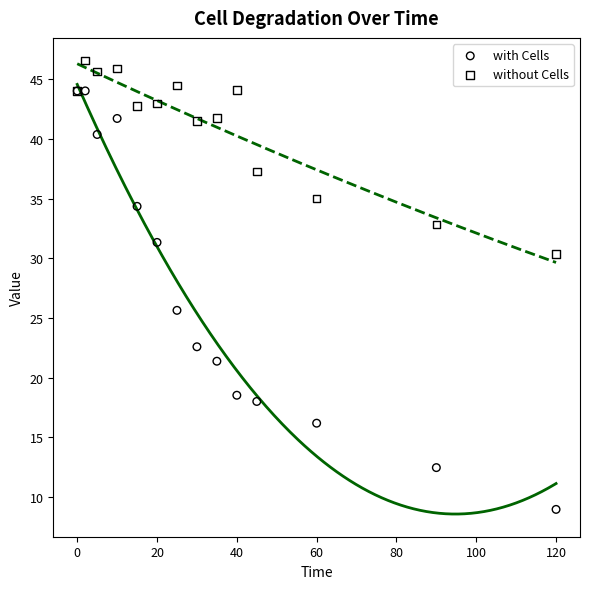

Which series has the widest spread of Y values?

with Cells